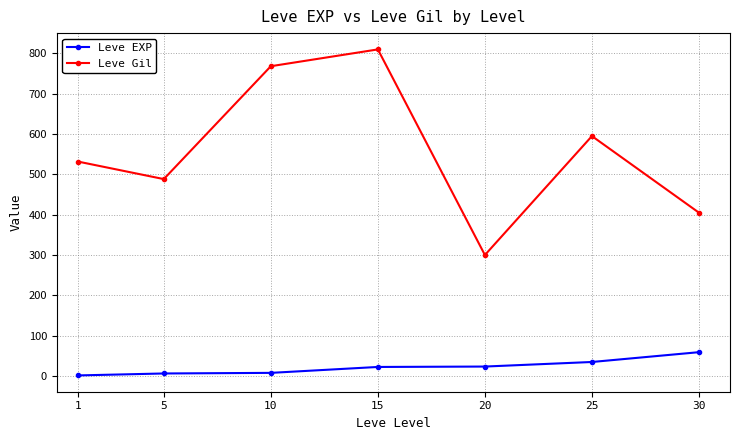

What is the maximum value shown in the chart?

810.0